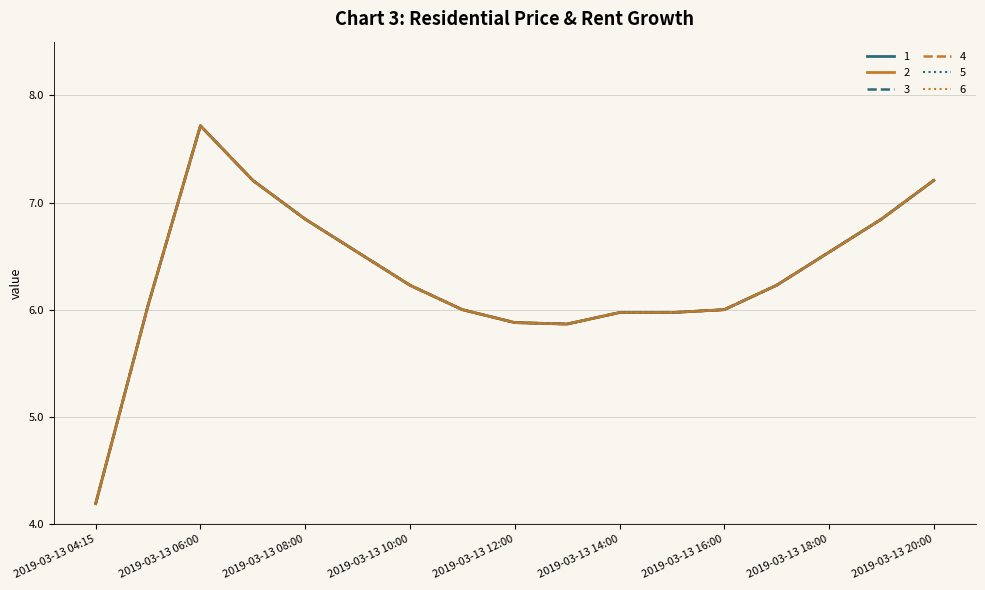

At which label is 3 closest to 5?

2019-03-13 04:15